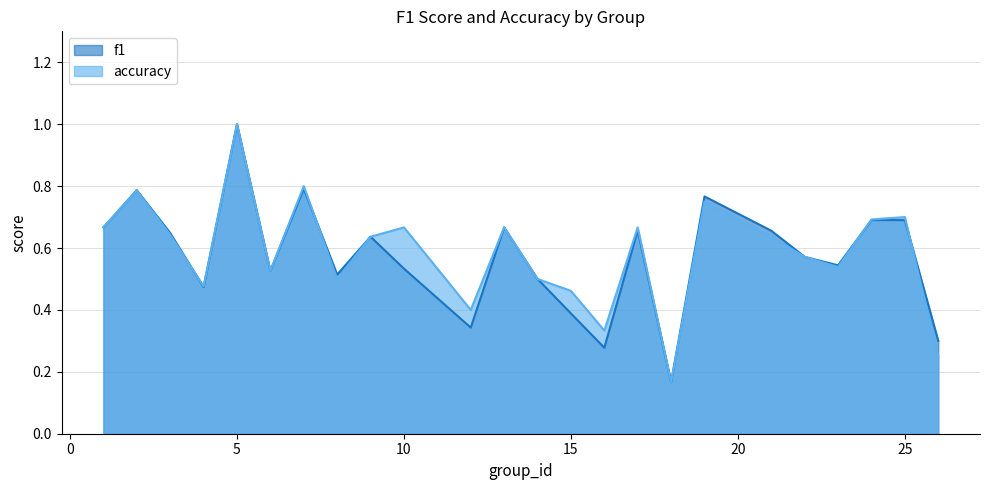

List the labels in order of f1 value, smallest first.

18, 16, 26, 12, 15, 4, 14, 8, 6, 10, 23, 22, 9, 3, 21, 17, 1, 13, 25, 24, 19, 2, 7, 5